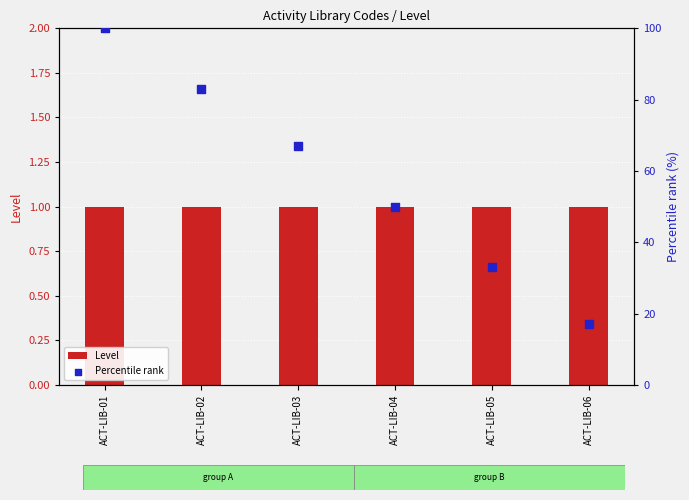

Which series has the largest total across all categories?

Percentile rank